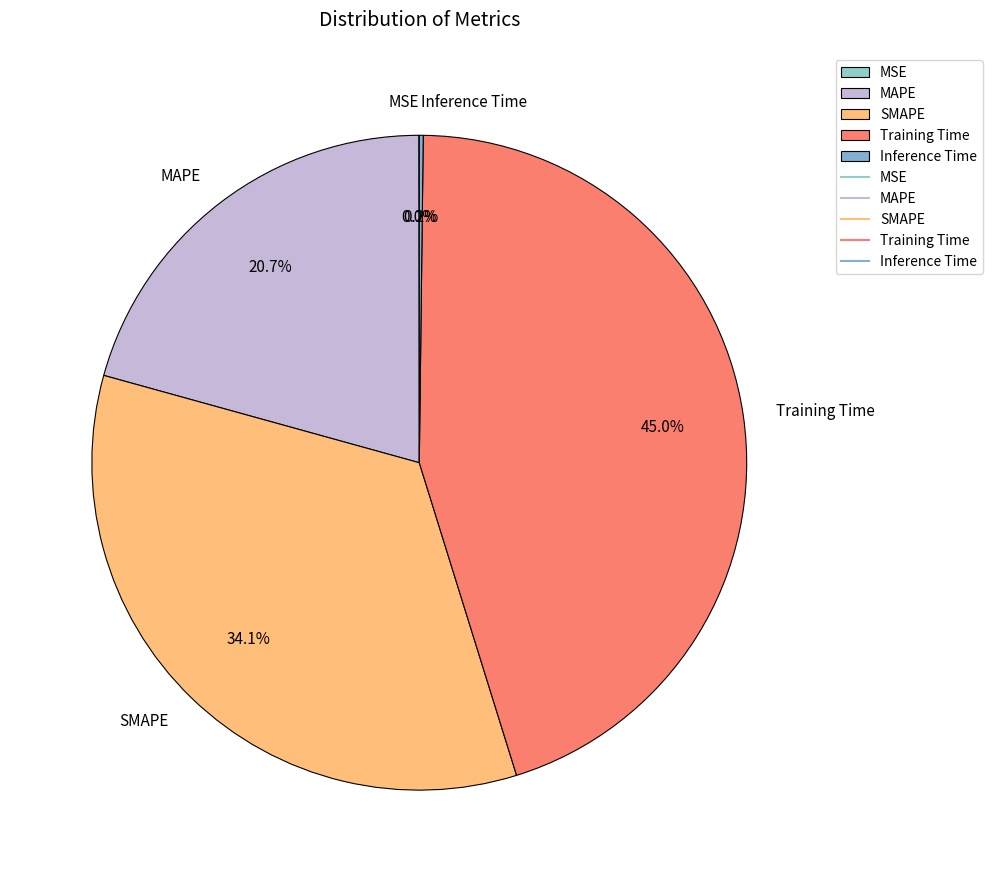

Combined, do SMAPE and MAPE account for over 50%?

Yes